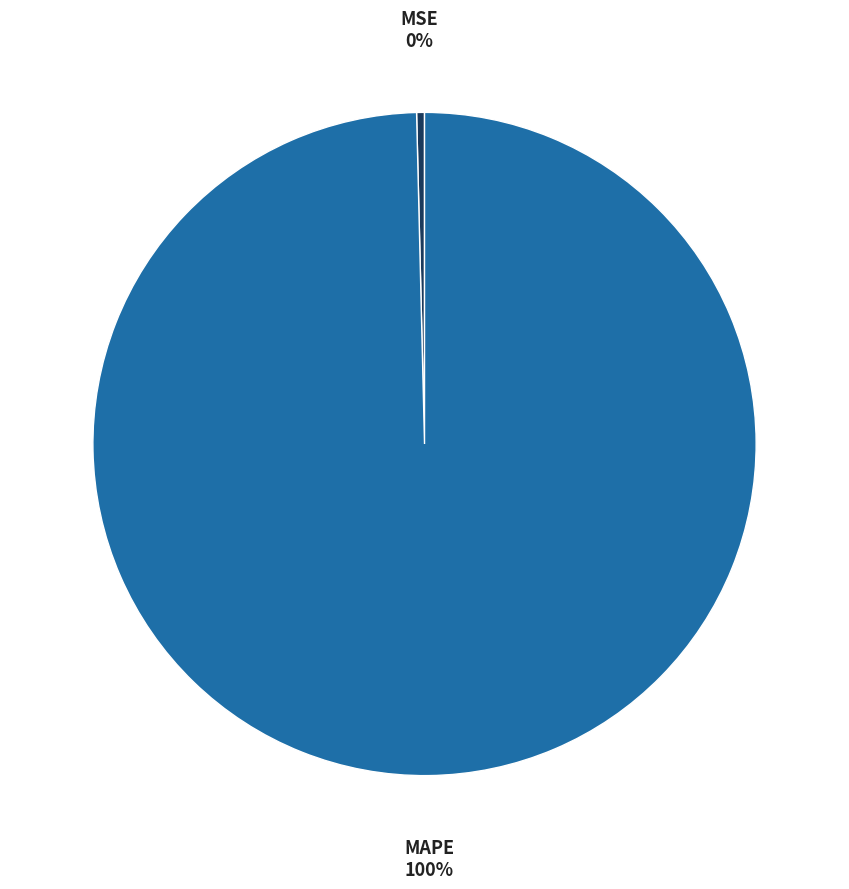

To the nearest percent, what is the average slice percentage?

50%